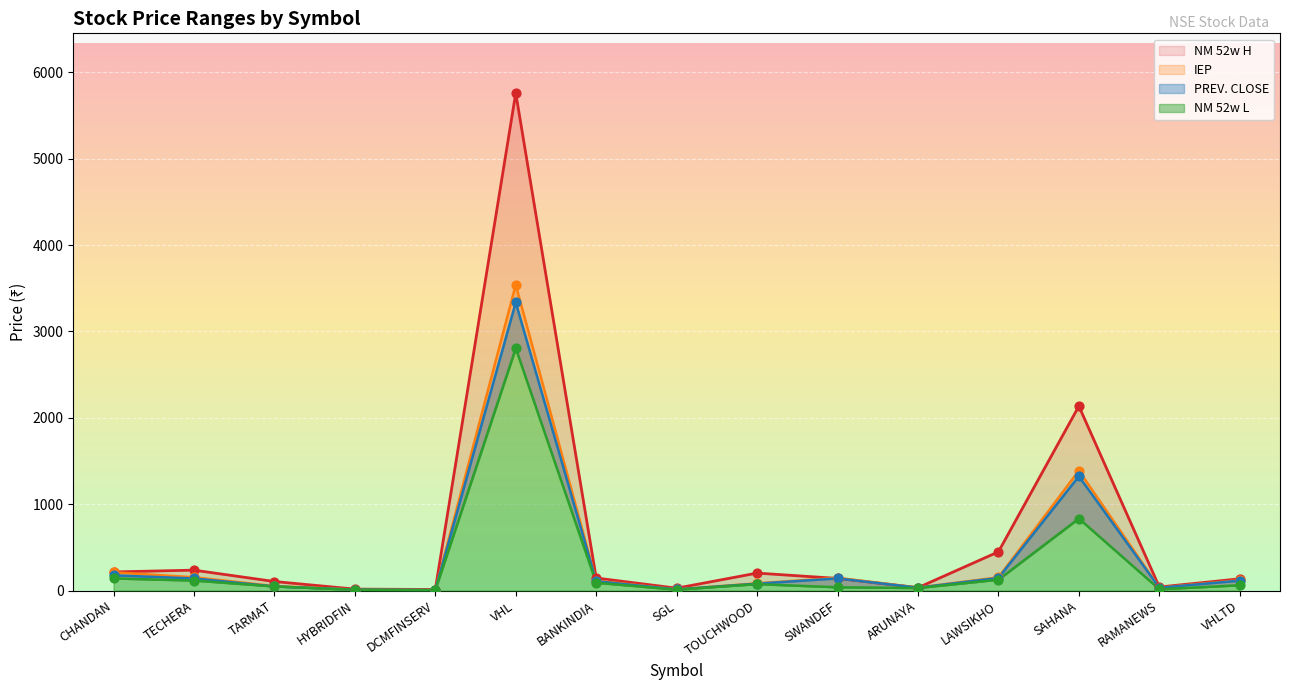

Which series has the largest total across all categories?

NM 52w H